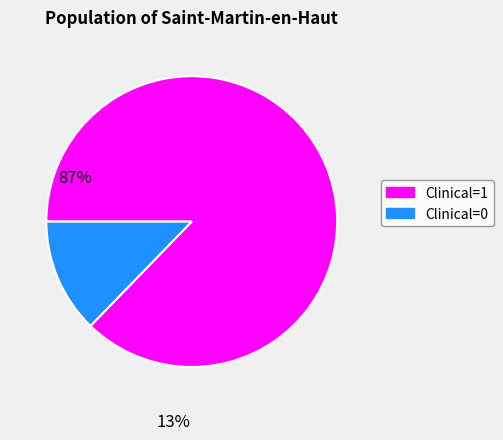

Is there a majority slice in this chart?

Yes